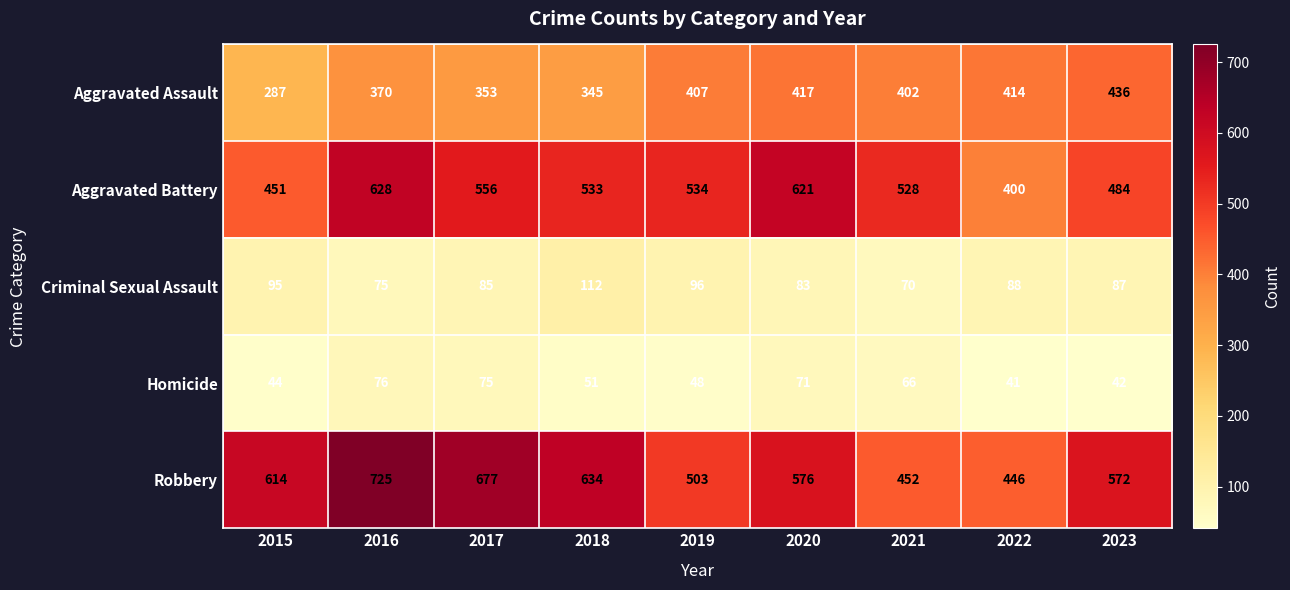

What is the sum of all Criminal Sexual Assault values?

791